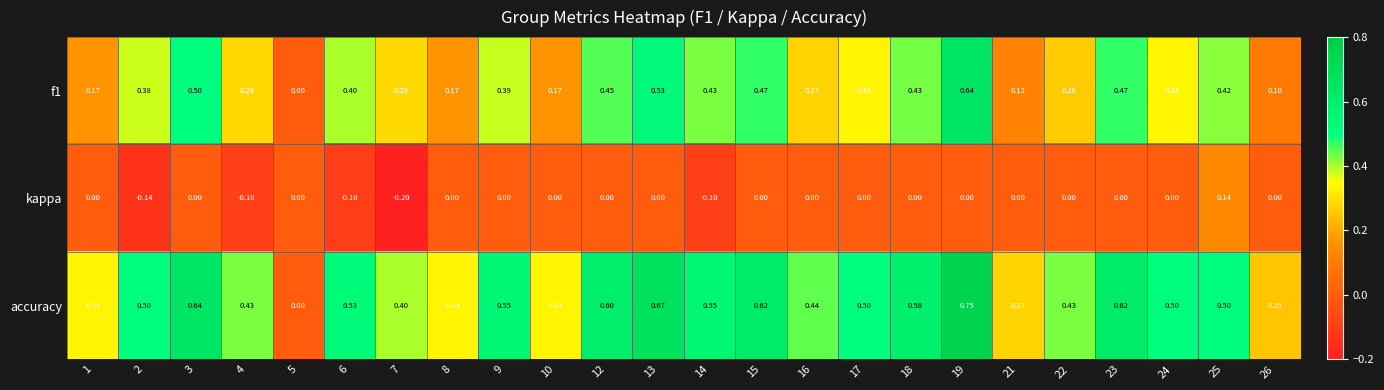

How many distinct data groups are displayed?

3